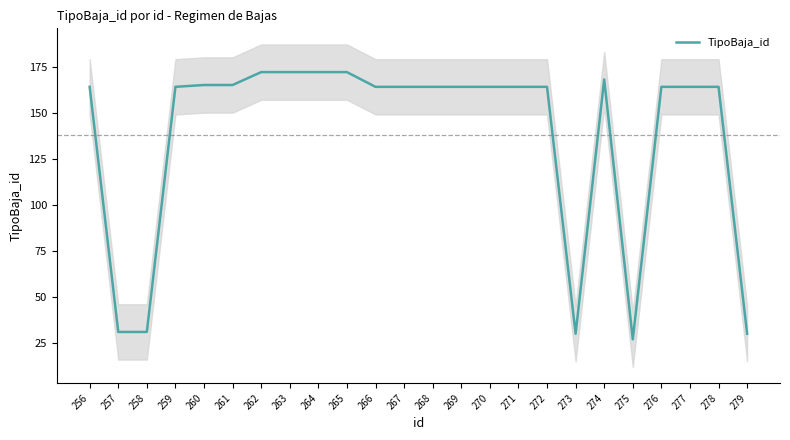

Reading left to right, transcribe all the data shown in this chart.

164	31	31	164	165	165	172	172	172	172	164	164	164	164	164	164	164	30	168	27	164	164	164	30